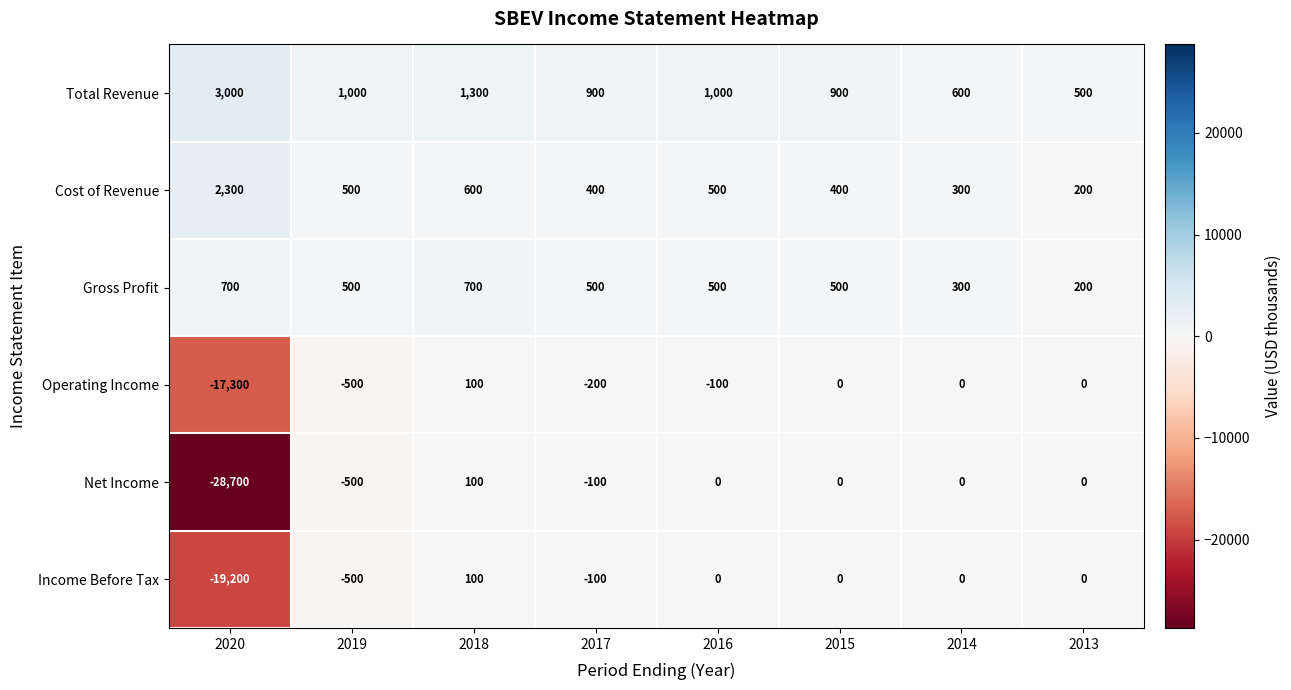

Which series has the widest spread of values?

Net Income